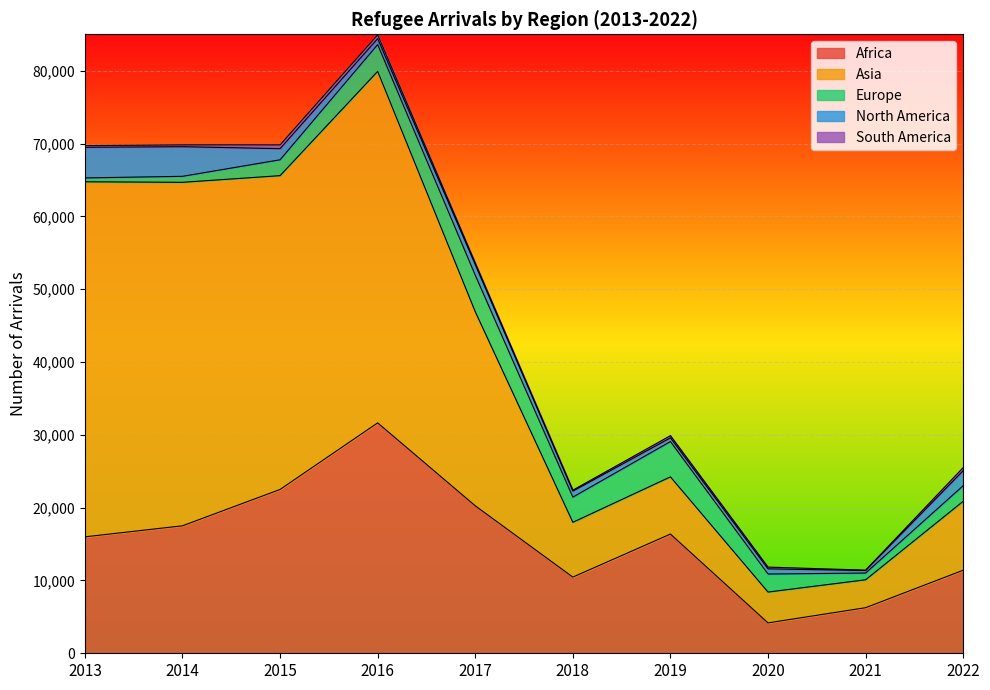

What are all the series names shown in the legend?

Africa, Asia, Europe, North America, South America